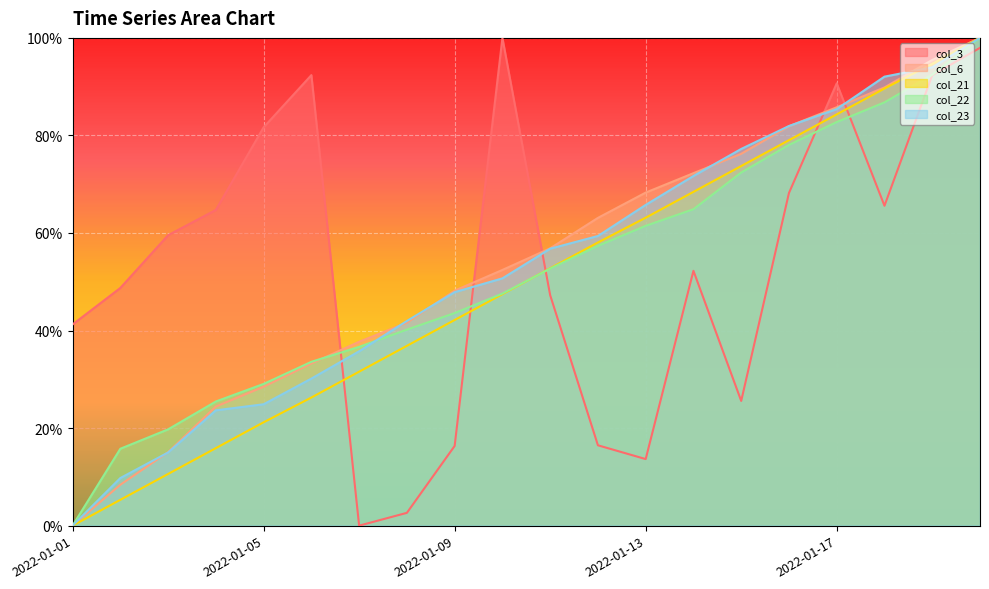

What is the greatest value displayed?

100.0